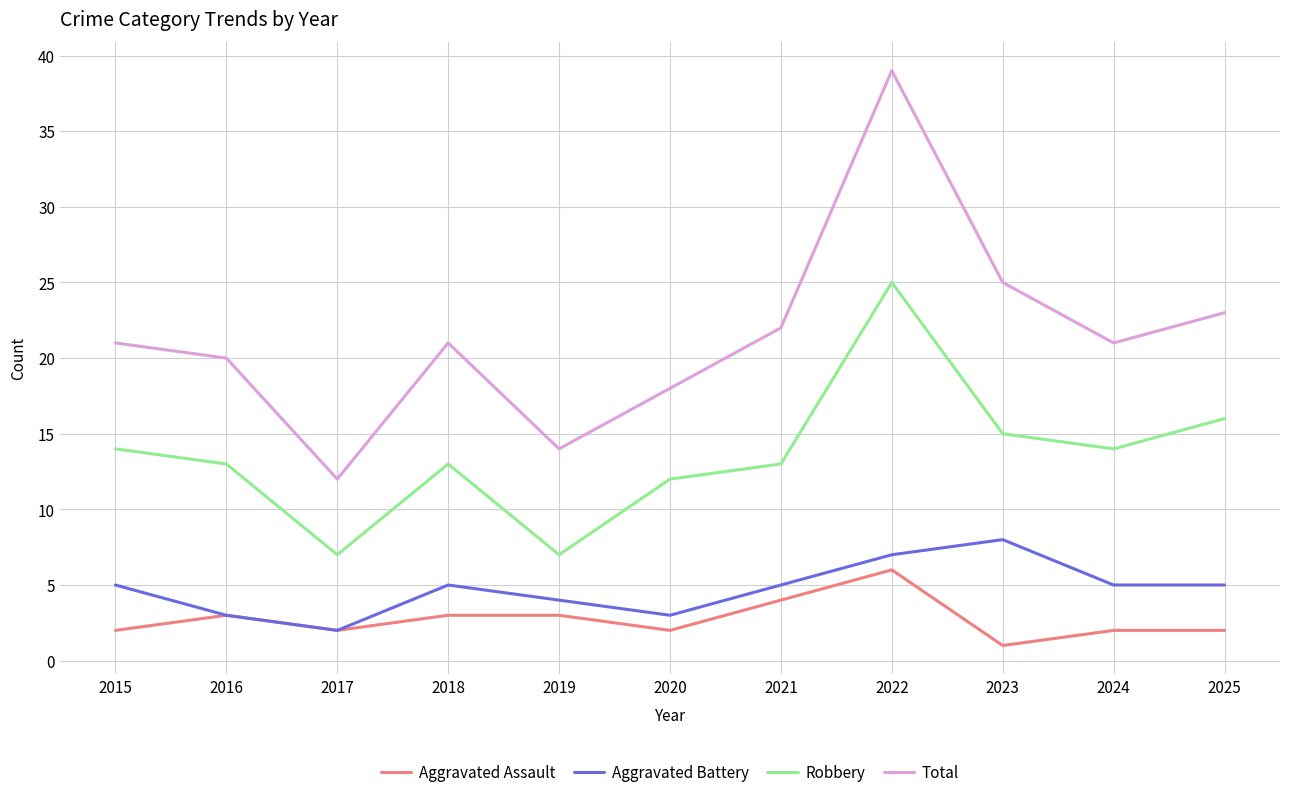

At which category is the sum across all series the highest?

2022